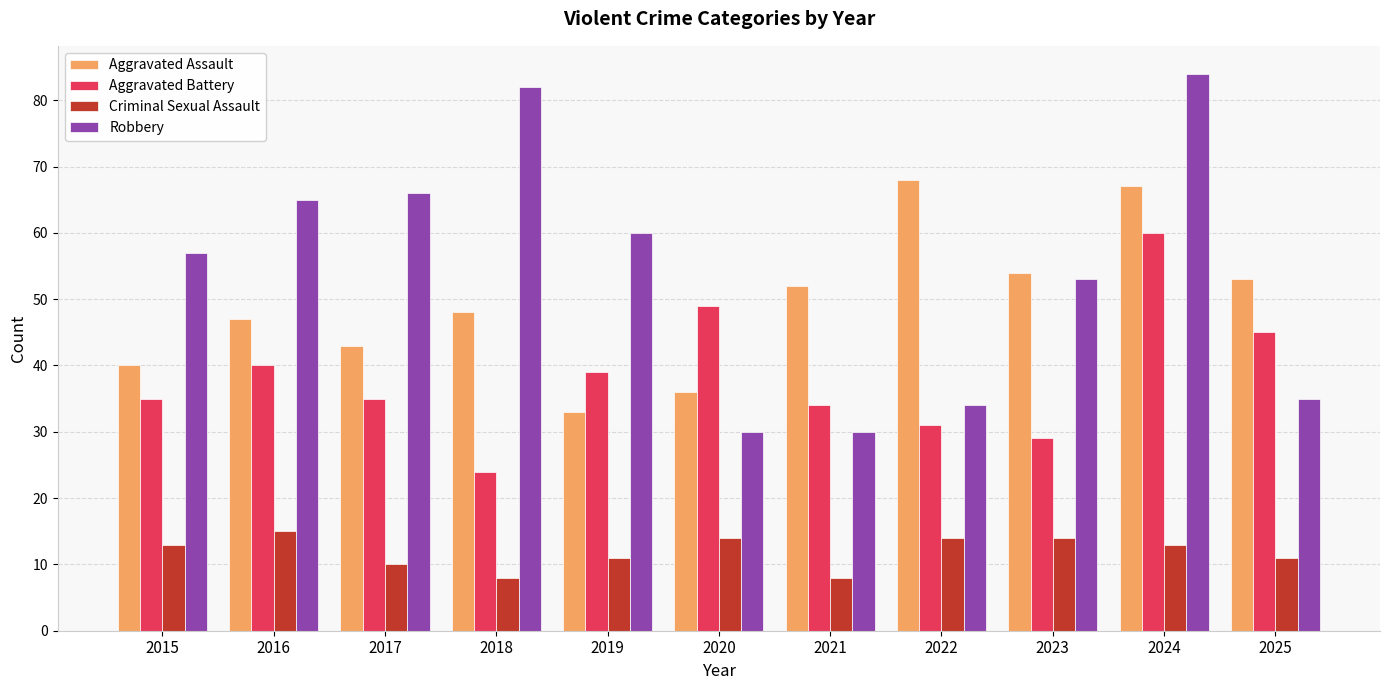

How many groups of bars are there?

11